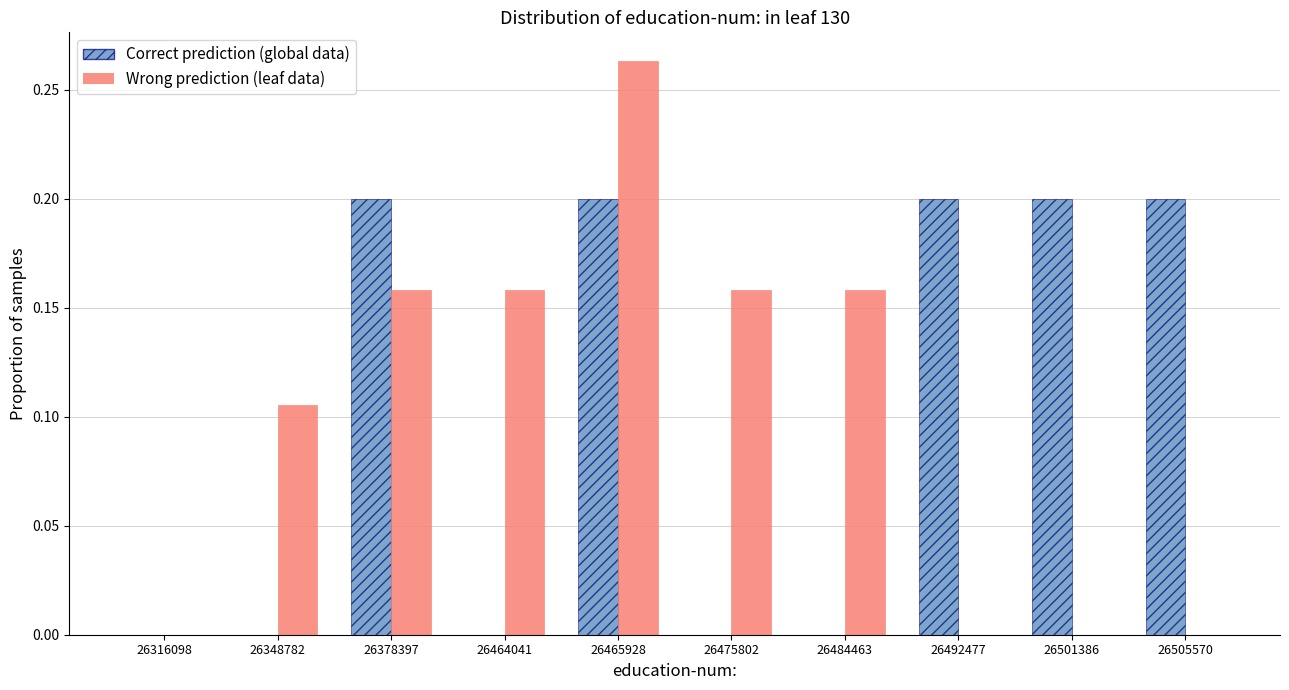

Which series changed the most between 26484463 and 26492477?

Correct prediction (global data)